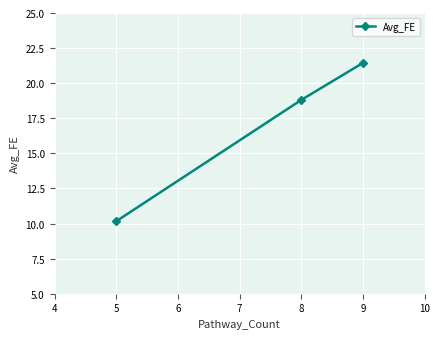

At which label is the value closest to 15?

8